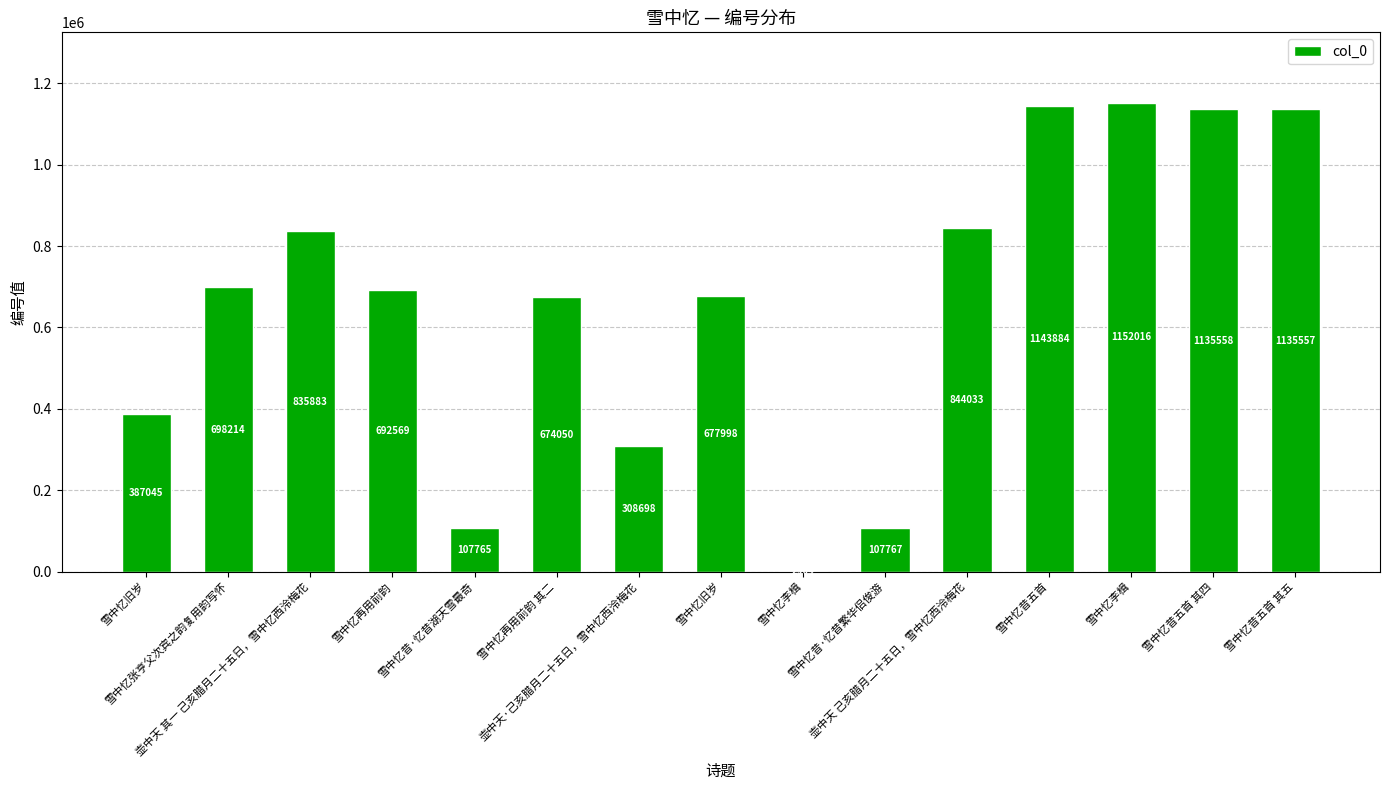

Approximately how many times larger is the value at 雪中忆旧岁 compared to 壶中天 其一 己亥腊月二十五日，雪中忆西泠梅花?

0.8